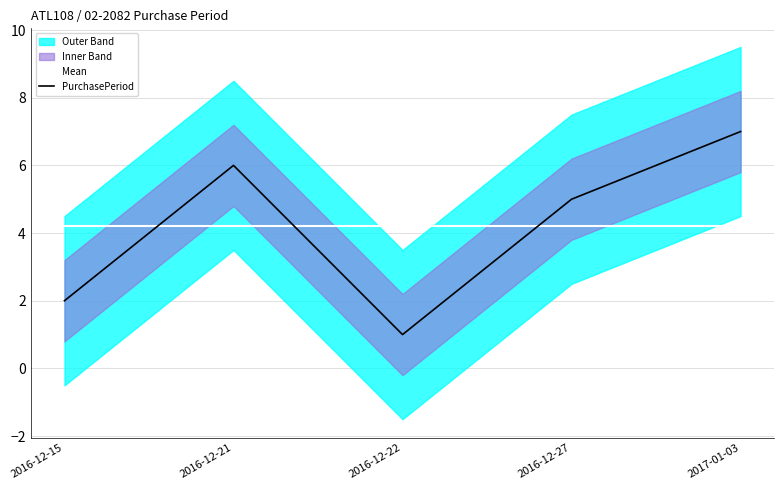

At which label does Mean reach its peak?

2016-12-15